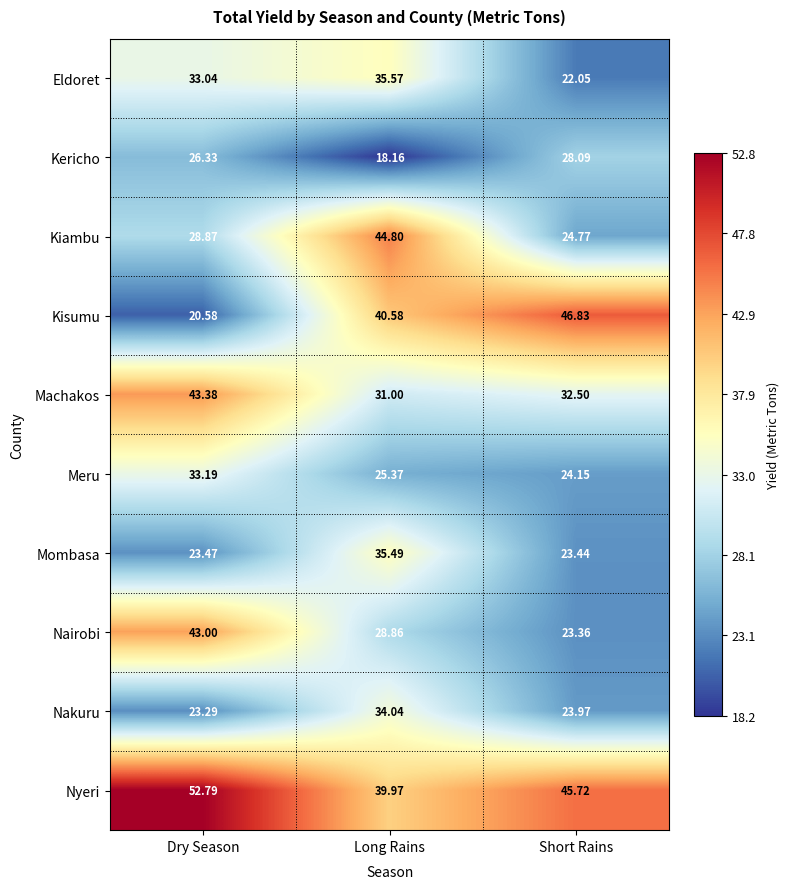

Rank the series at Short Rains from lowest to highest value.

Eldoret, Nairobi, Mombasa, Nakuru, Meru, Kiambu, Kericho, Machakos, Nyeri, Kisumu